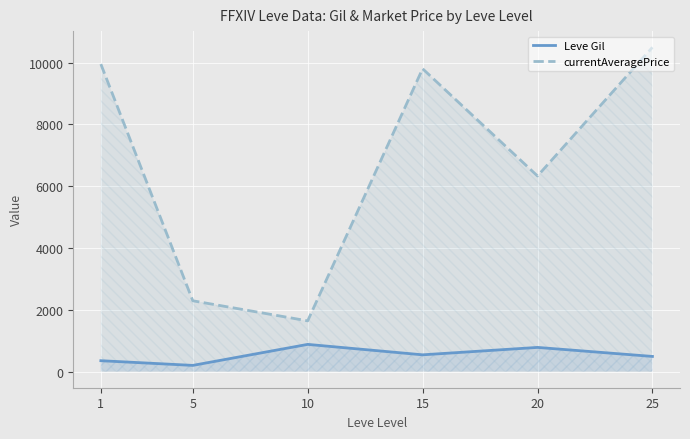

Between 1 and 5, which series saw the biggest shift?

currentAveragePrice